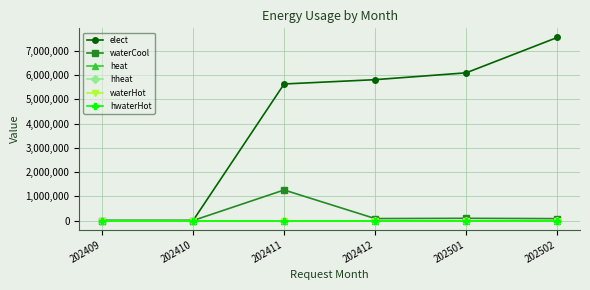

Is the value of heat at 202410 greater than the value of elect at 202409?

No